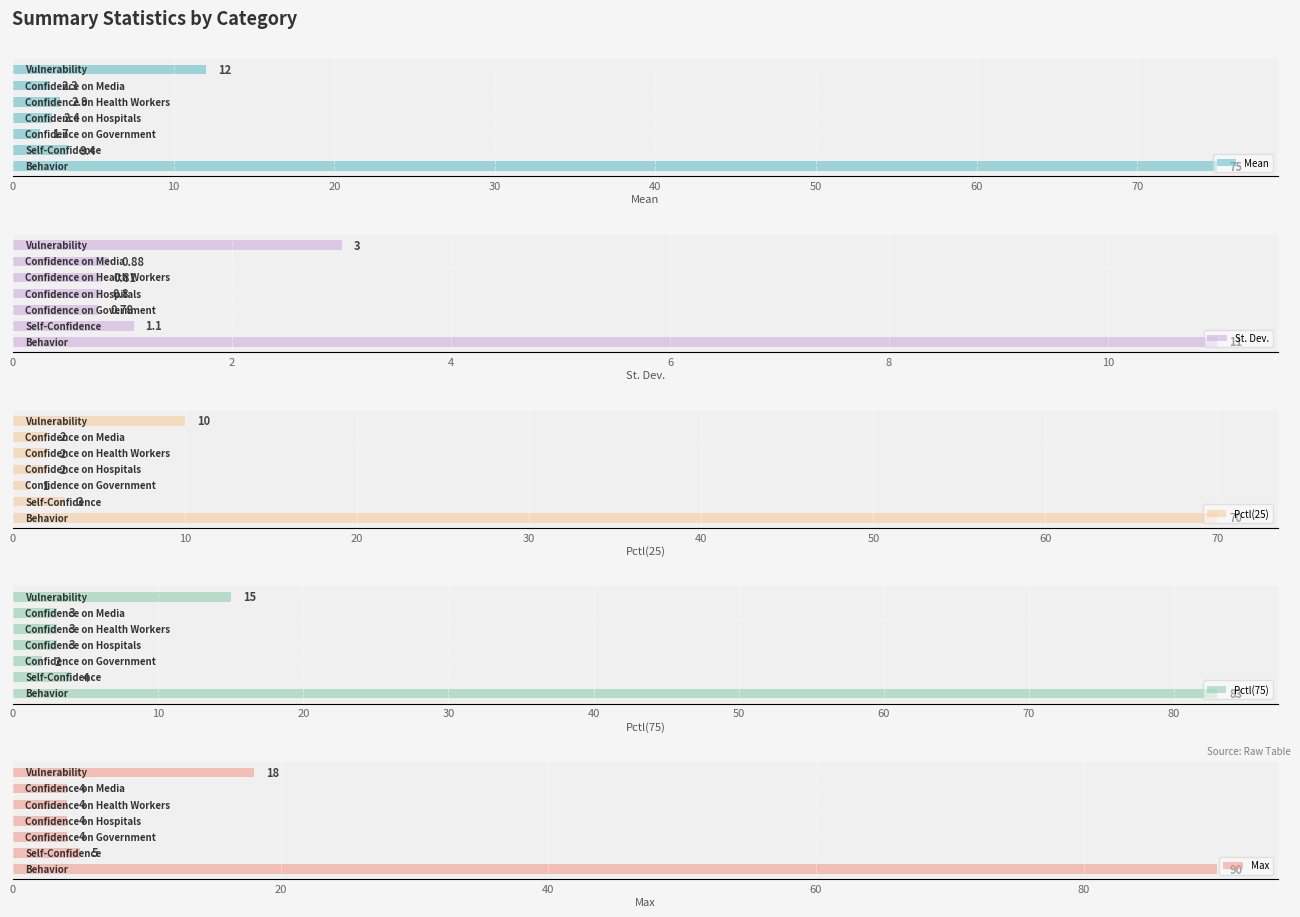

What are all the series names shown in the legend?

Mean, St. Dev., Pctl(25), Pctl(75), Max